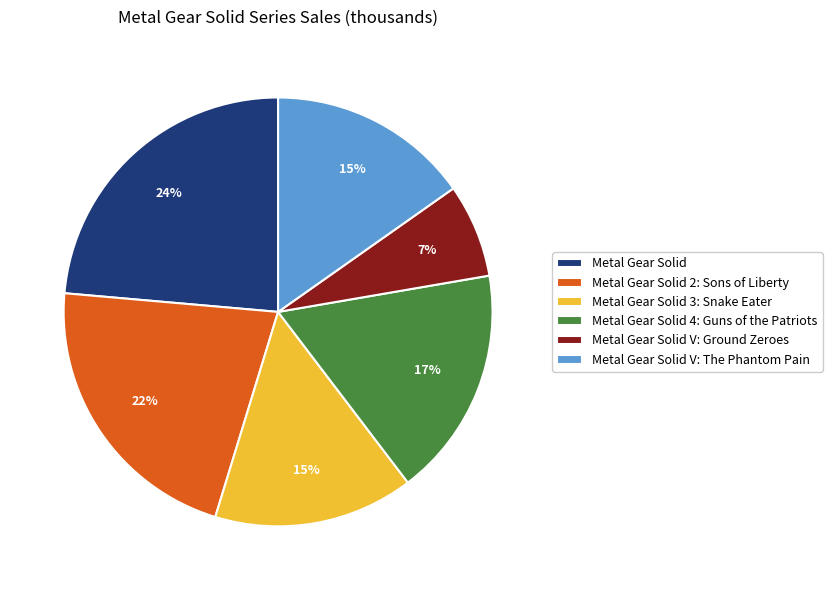

Does Metal Gear Solid 3: Snake Eater account for over 50% of the chart?

No